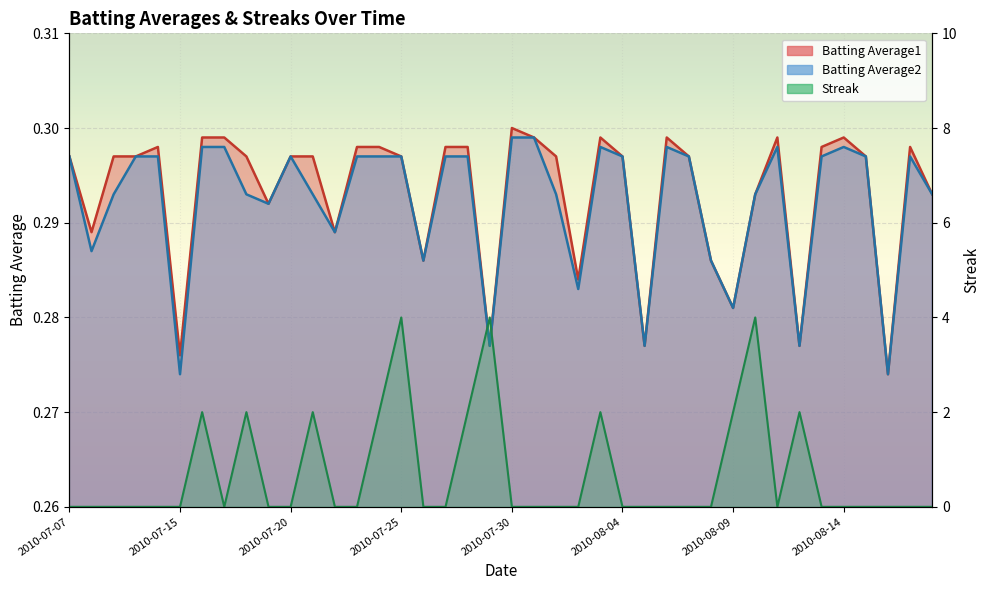

Which series has the widest spread of values?

Streak